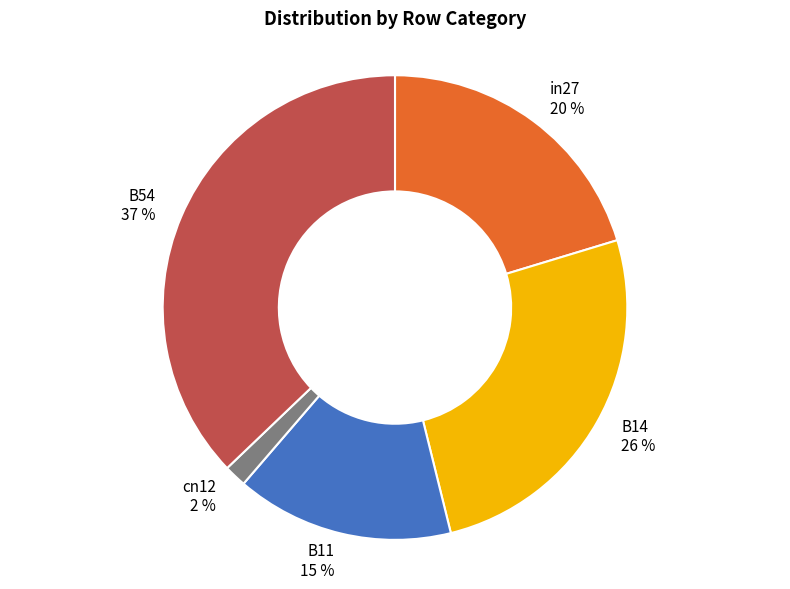

Count the number of slices in the pie.

5